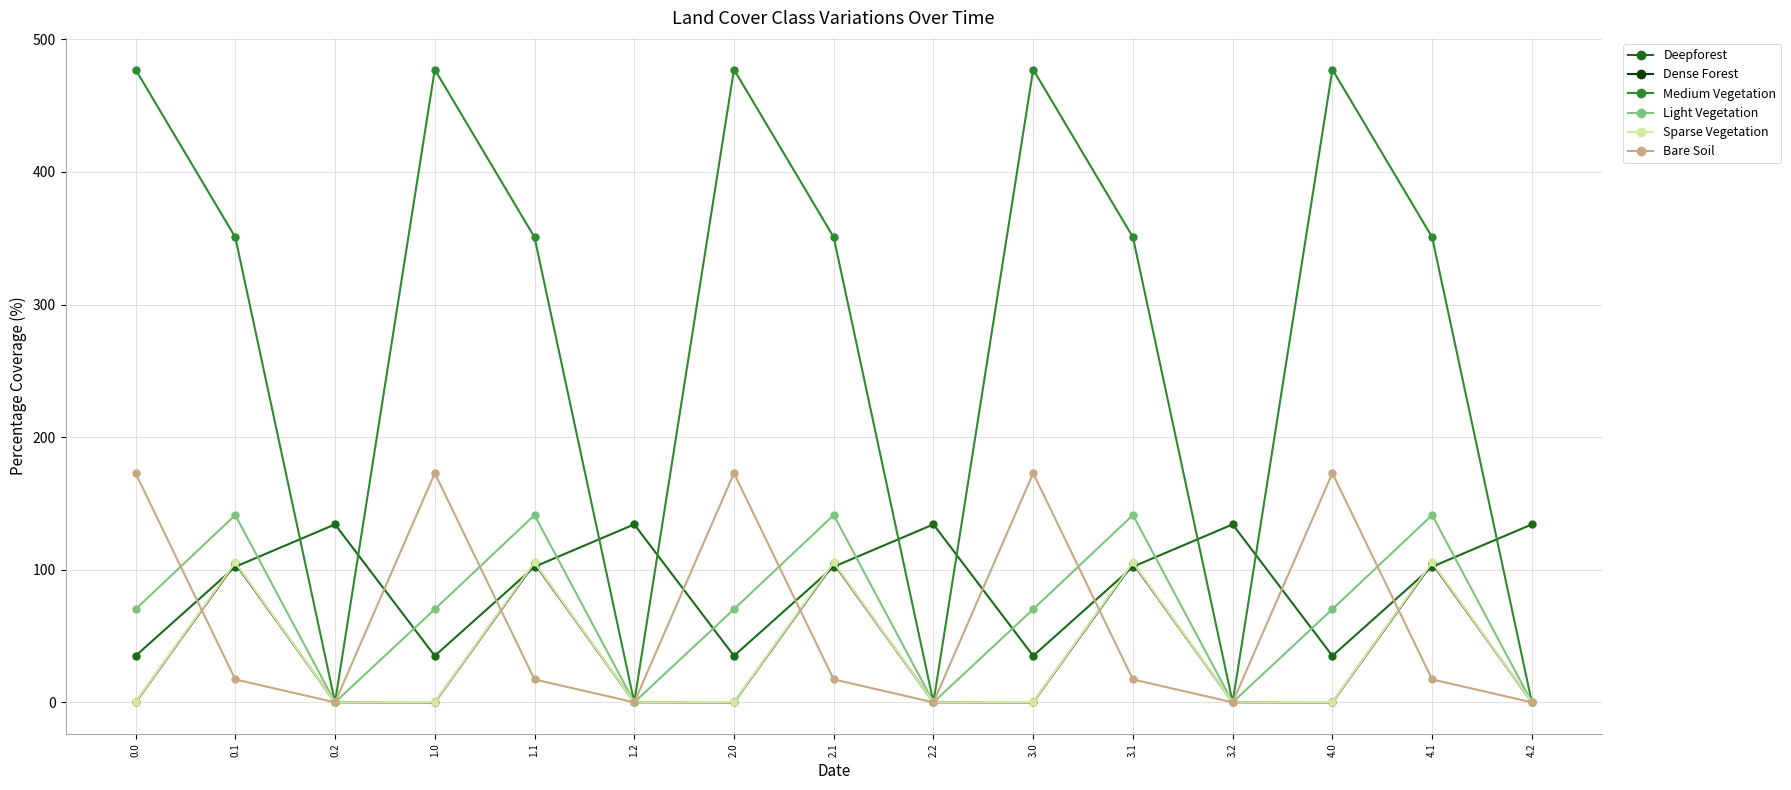

What is the difference between the Light Vegetation values at 0.0 and 1.2?

70.2